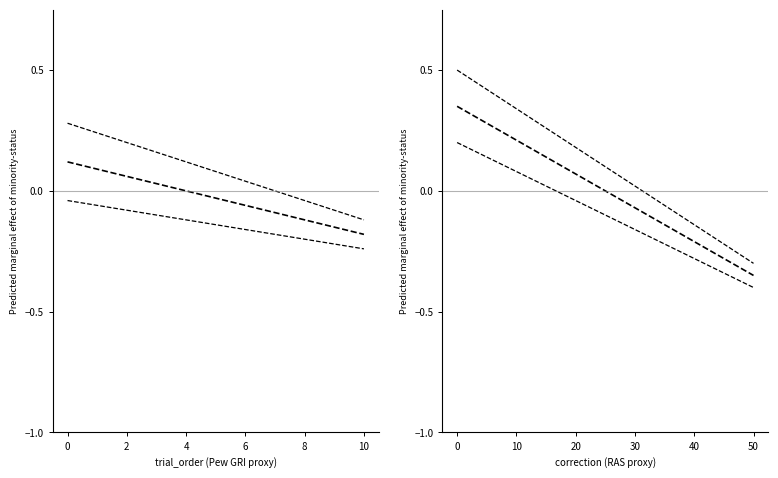

How many values in main are above zero?

5